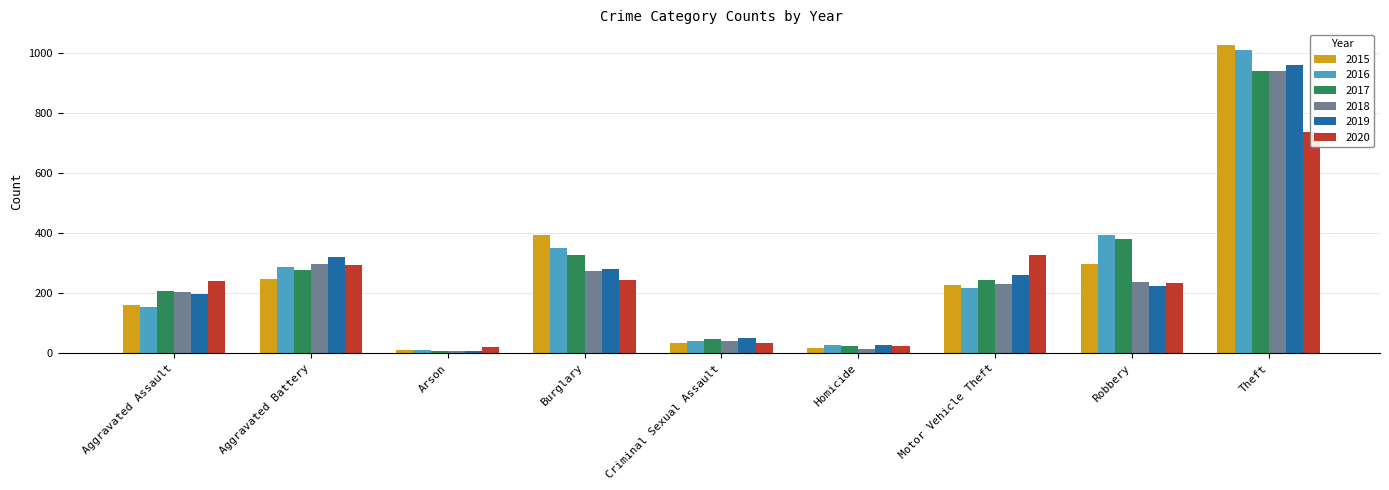

At how many categories does at least one series exceed 858?

1